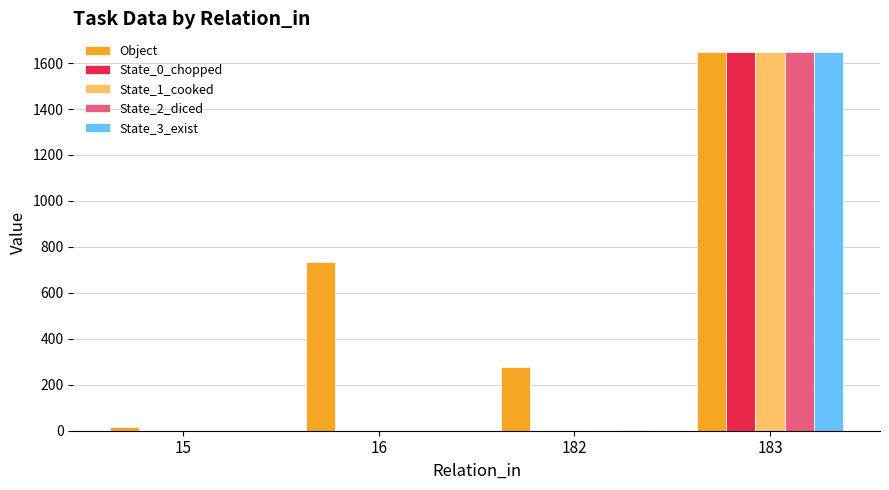

Is the value of State_0_chopped at 183 greater than the value of Object at 182?

Yes